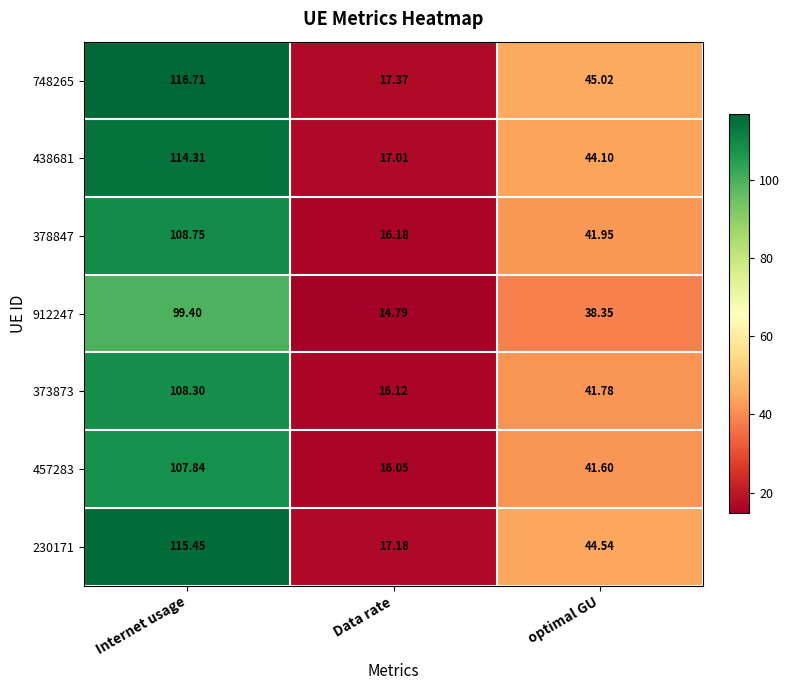

At which category is the sum across all series the highest?

Internet usage